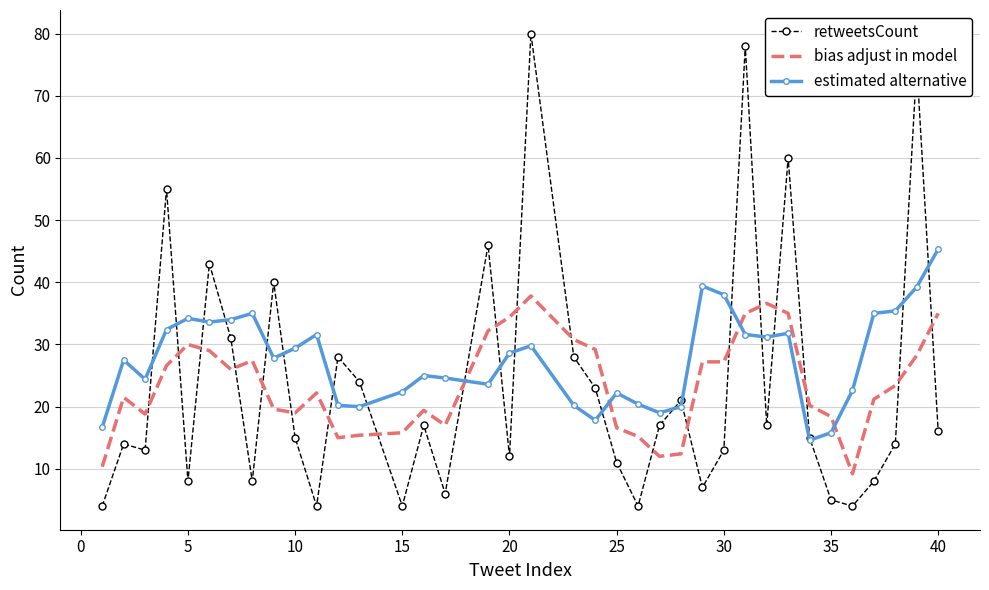

How many intersections are there between estimated alternative and bias adjust in model?

4